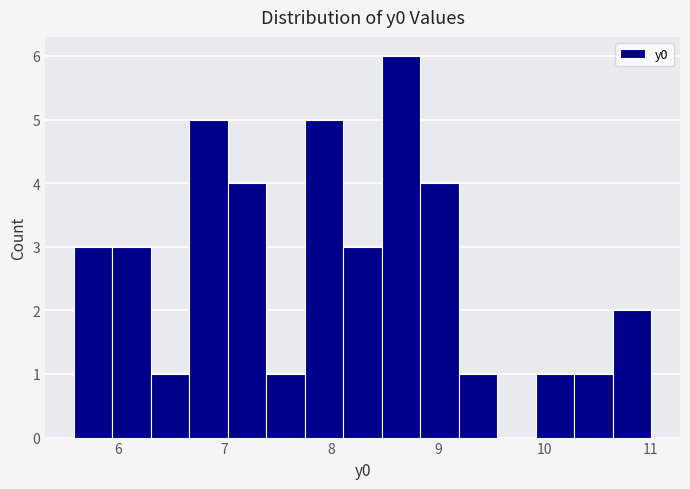

Around what value on the x-axis is the tallest bar? Give the approximate position of its centre, as read against the axis.

8.7